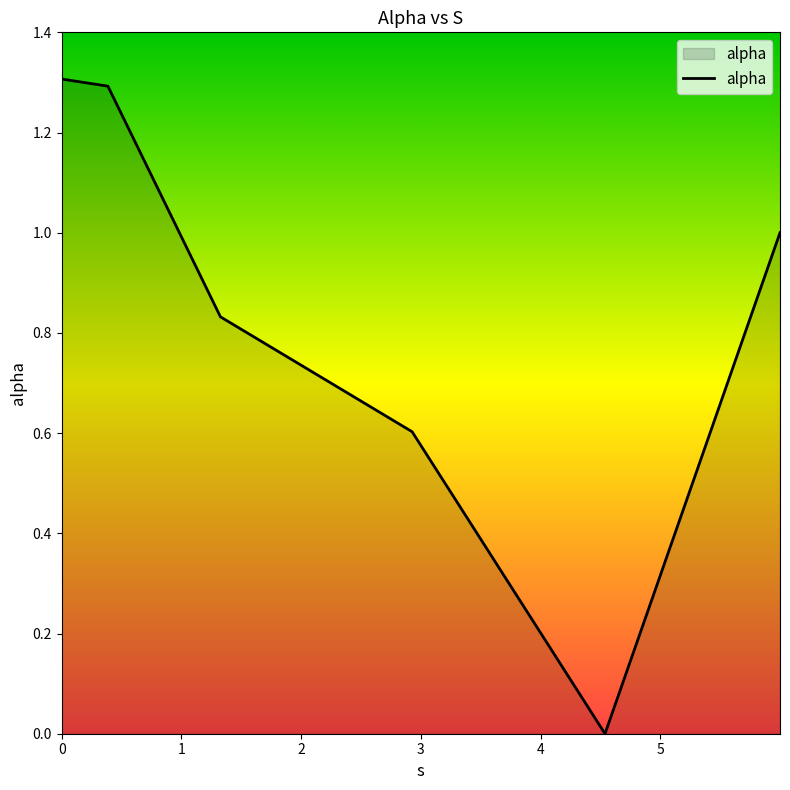

What is the difference between the maximum and second lowest values?

0.7